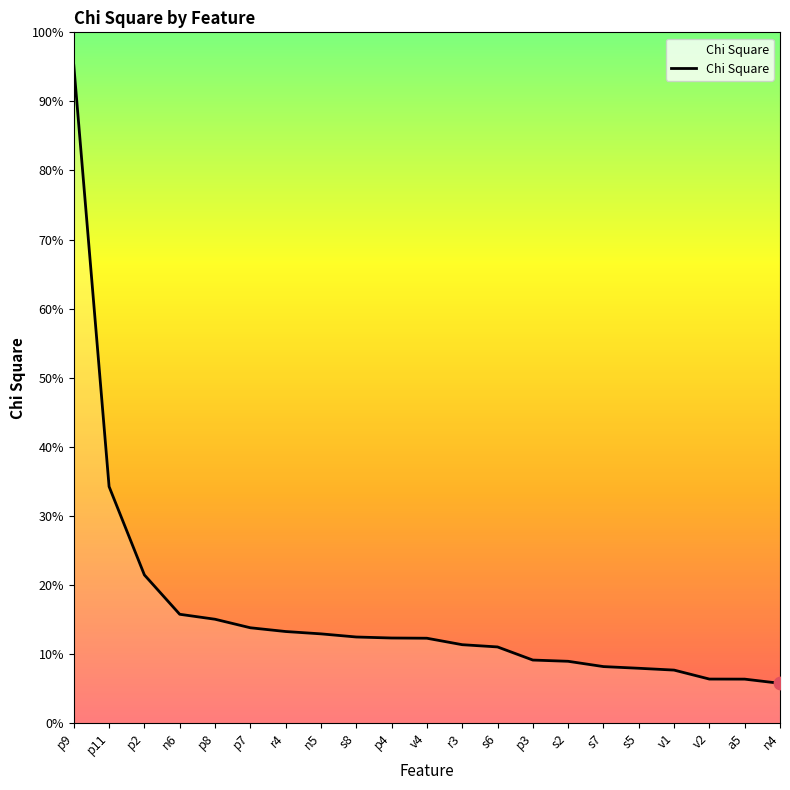

What is the ratio of the value at v2 to the value at s6?

0.6